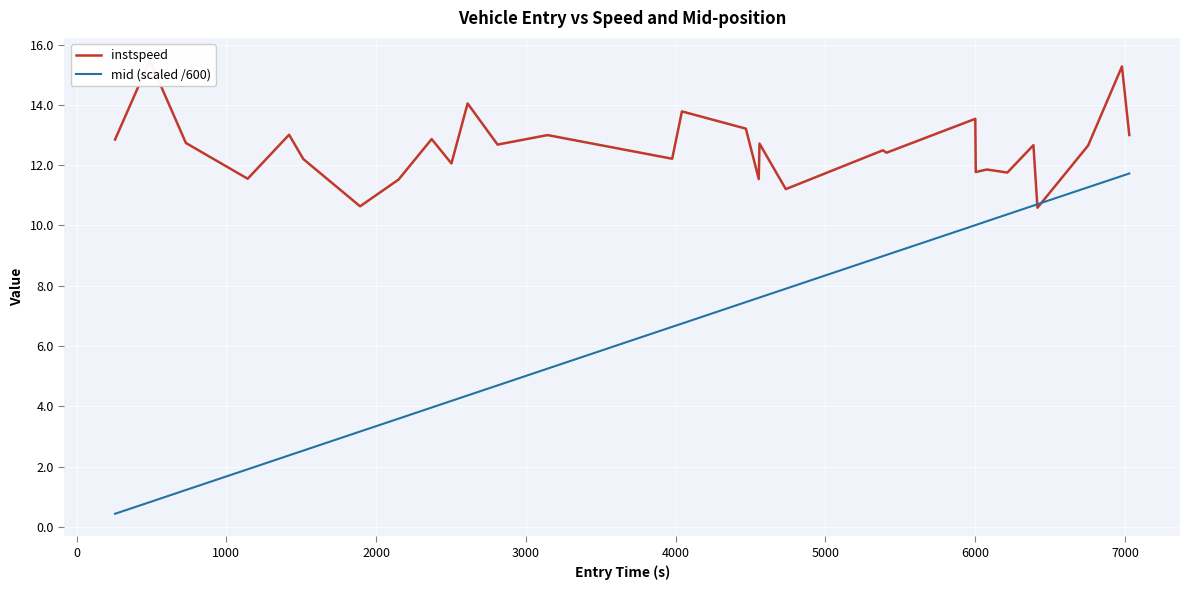

What is the maximum value for mid (scaled /600)?

11.7